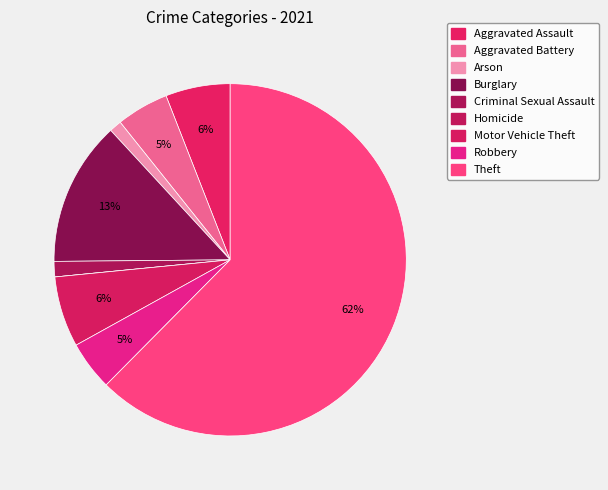

The Homicide slice represents 0% of the pie. True or false?

True